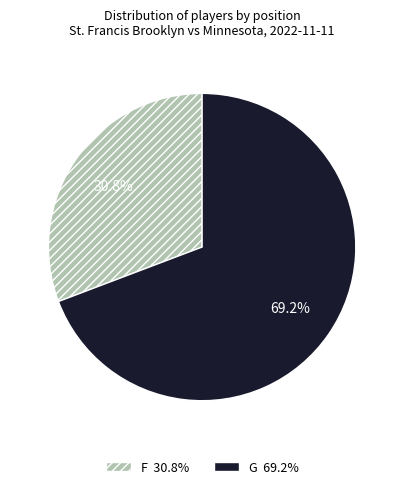

To the nearest percent, what is the difference between the largest and smallest slice percentages?

38%